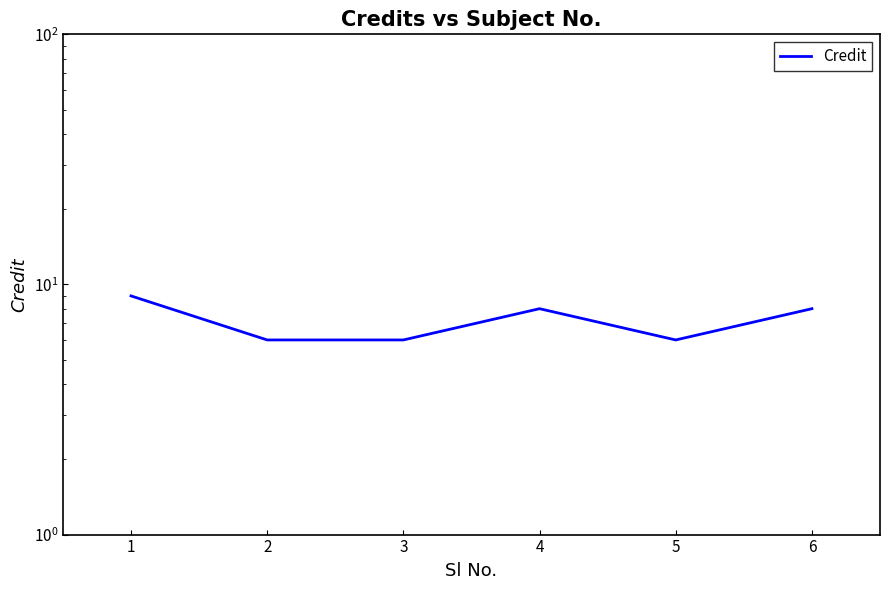

Is it true that the value at 3 is 6?

True